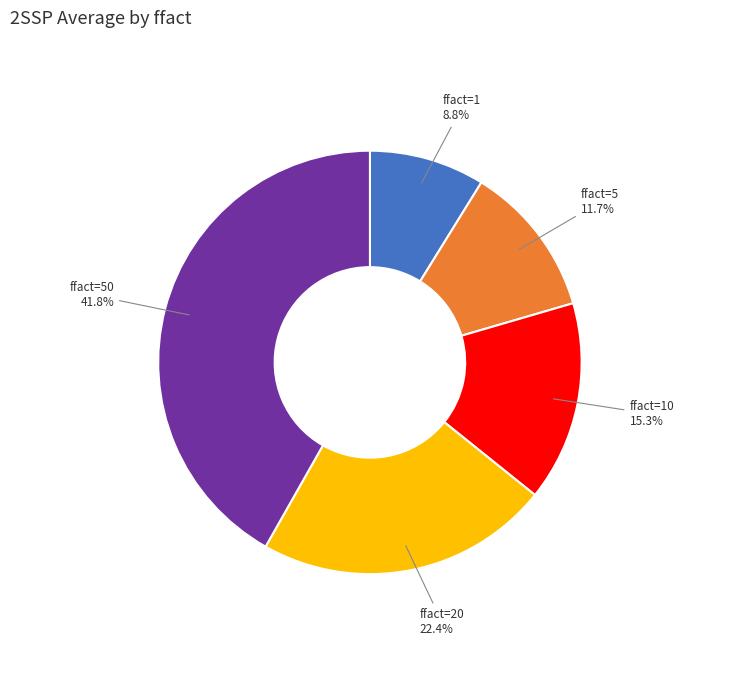

Does any single category account for the majority?

No